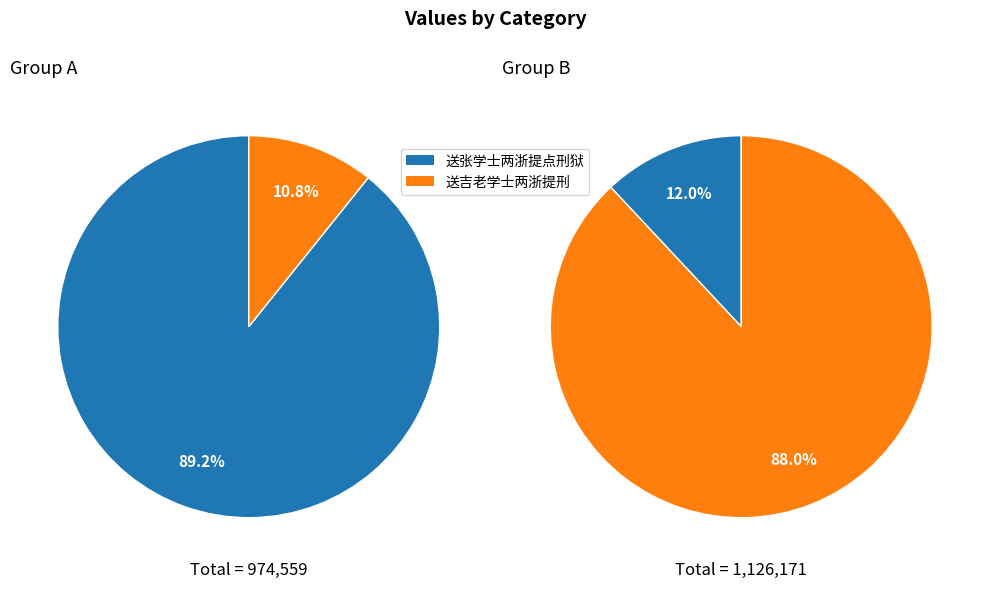

Which series changed the most between 送张学士两浙提点刑狱 and 送吉老学士两浙提刑?

送吉老学士两浙提刑